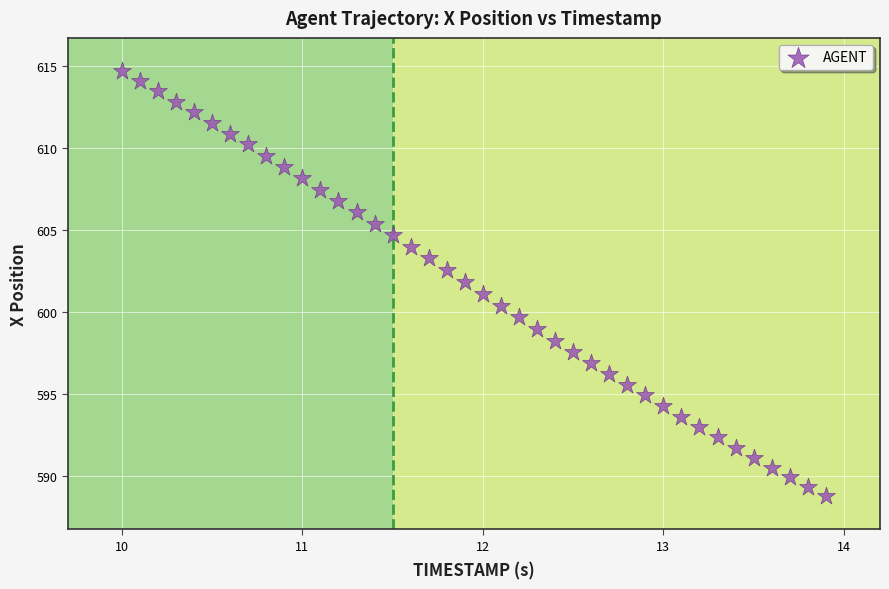

What is the range of X values (max minus min)?

3.9